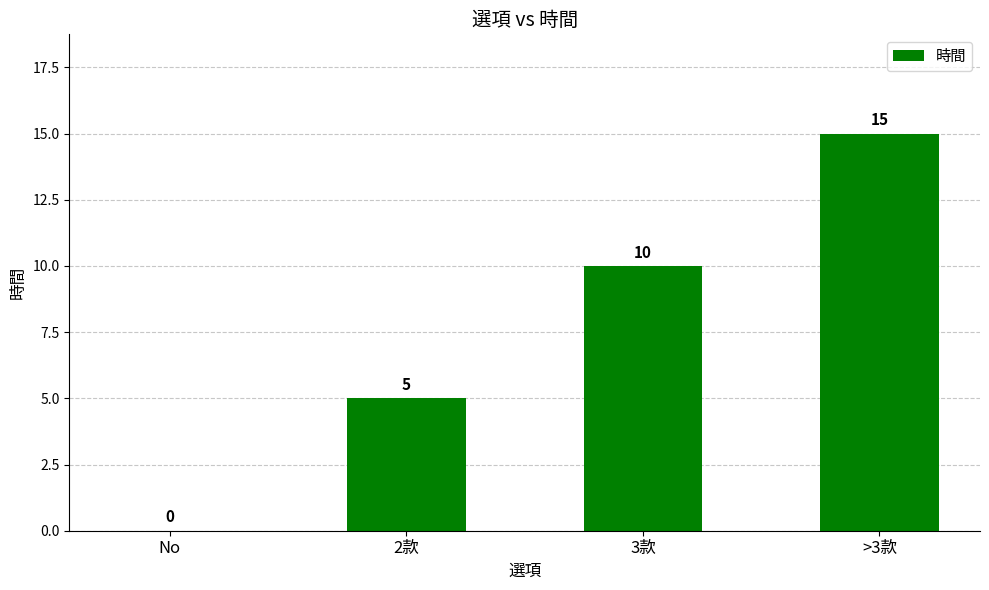

Reading left to right, list all the values displayed in this chart.

0	5	10	15